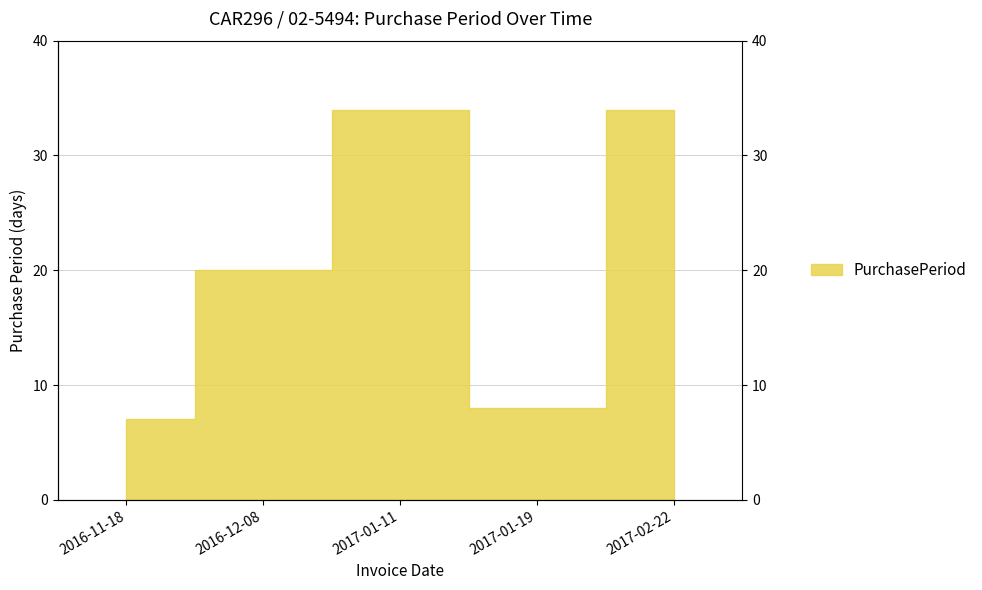

Reading left to right, list all the values displayed in this chart.

2016-11-18=7	2016-12-08=20	2017-01-11=34	2017-01-19=8	2017-02-22=34